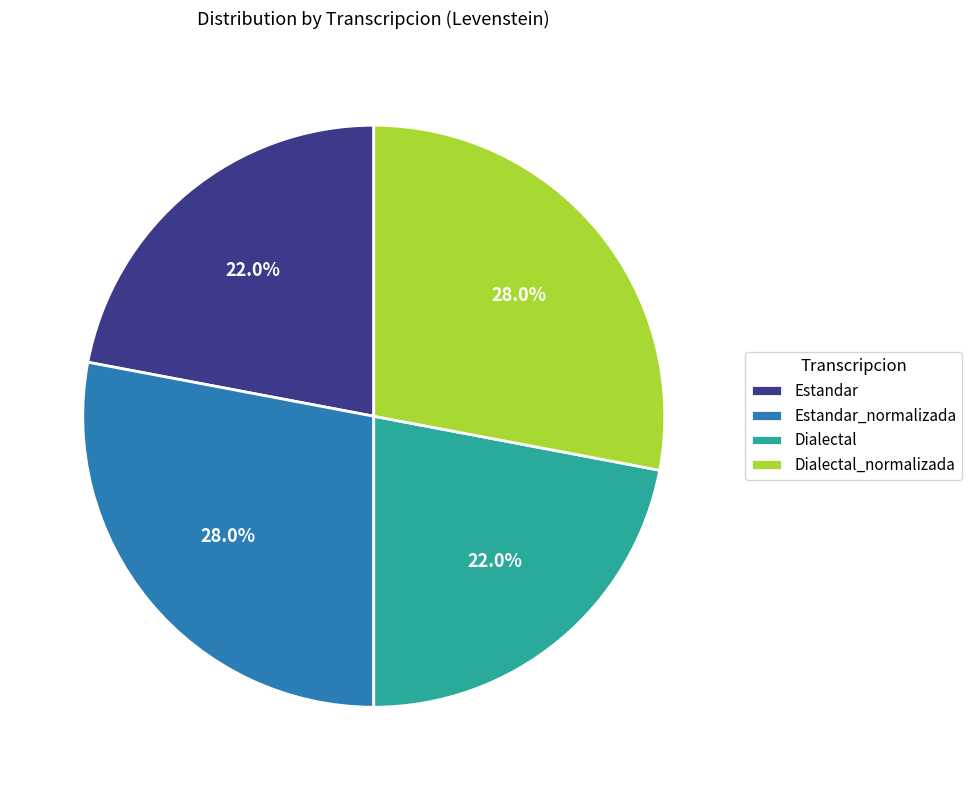

To the nearest percent, what is the difference between the Estandar and Estandar_normalizada slice percentages?

6%